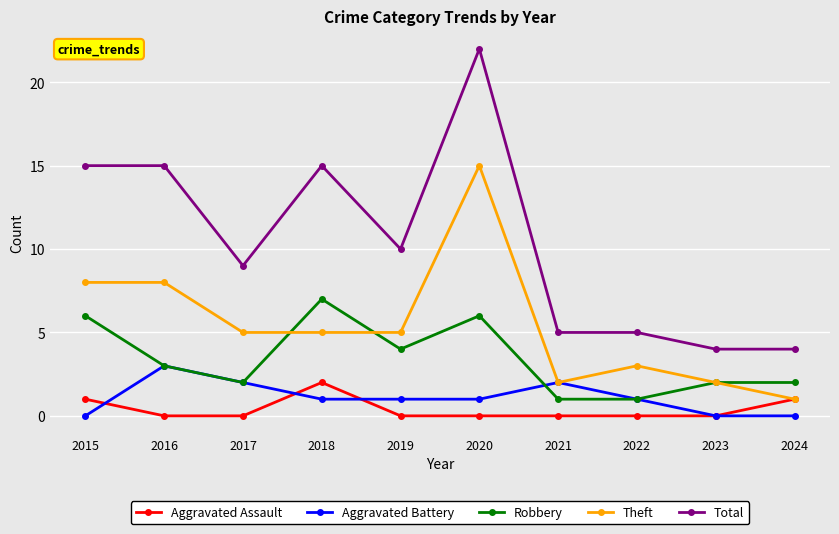

The value of Aggravated Battery at 2023 is 0. True or false?

True